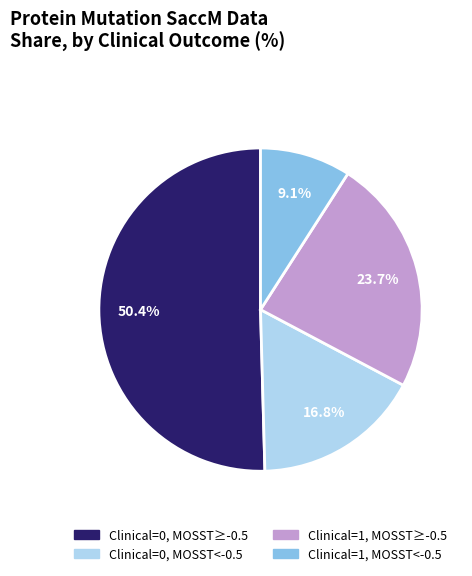

Does any single category account for the majority?

Yes